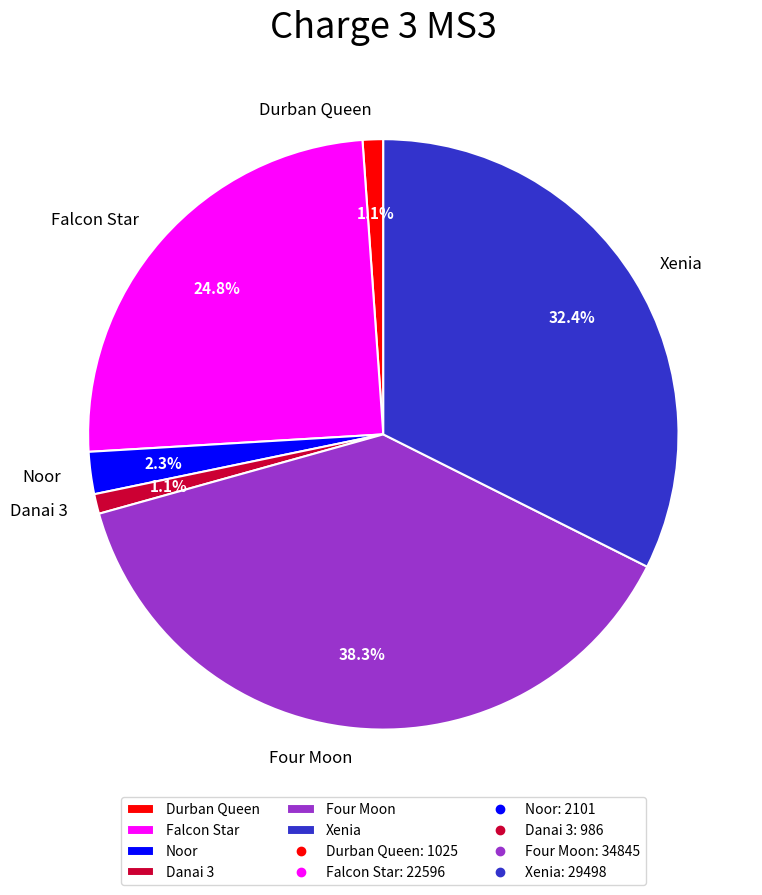

What is the ratio of the value at Falcon Star to the value at Four Moon?

0.6